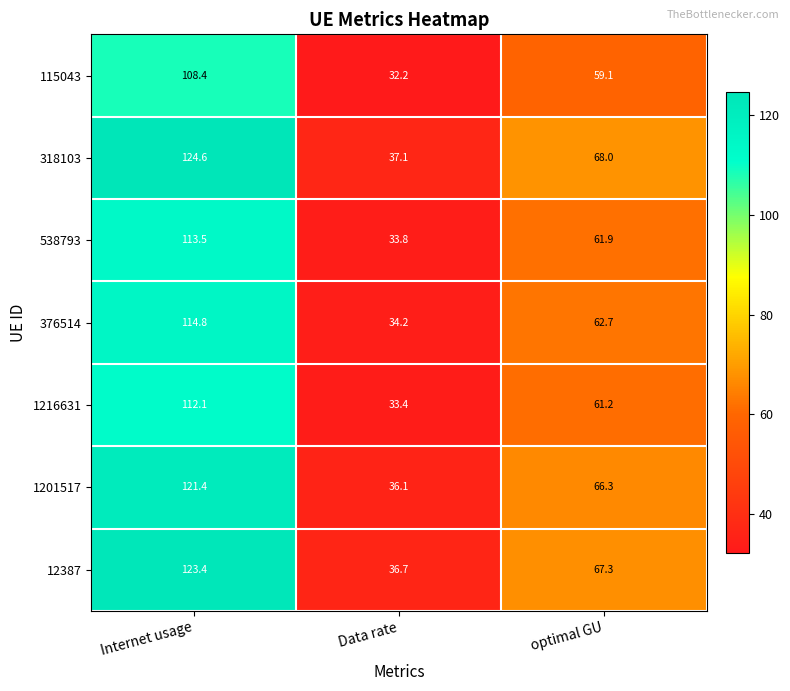

Reading left to right, what are all the values shown in this chart?

115043: Internet usage=108.4	Data rate=32.2	optimal GU=59.1
318103: Internet usage=124.6	Data rate=37.1	optimal GU=68.0
538793: Internet usage=113.5	Data rate=33.8	optimal GU=61.9
376514: Internet usage=114.8	Data rate=34.2	optimal GU=62.7
1216631: Internet usage=112.1	Data rate=33.4	optimal GU=61.2
1201517: Internet usage=121.4	Data rate=36.1	optimal GU=66.3
12387: Internet usage=123.4	Data rate=36.7	optimal GU=67.3